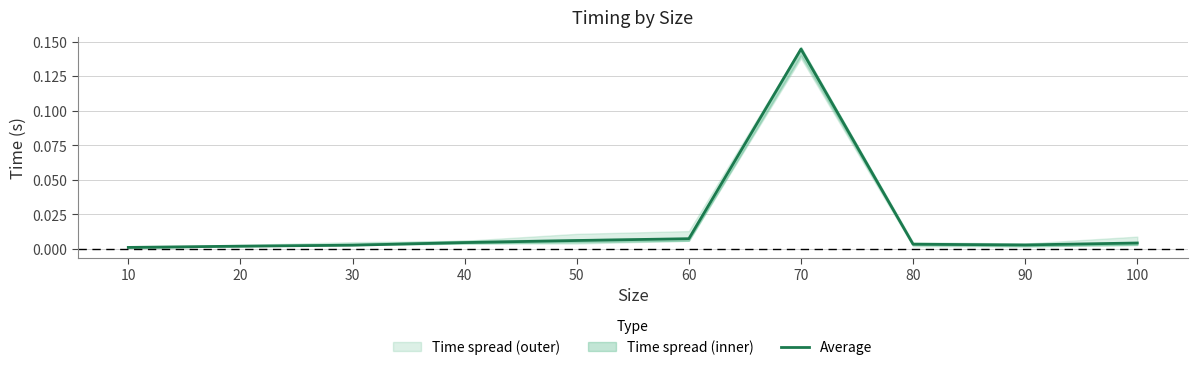

Rank the categories by value from lowest to highest.

10, 20, 30, 90, 80, 100, 40, 50, 60, 70